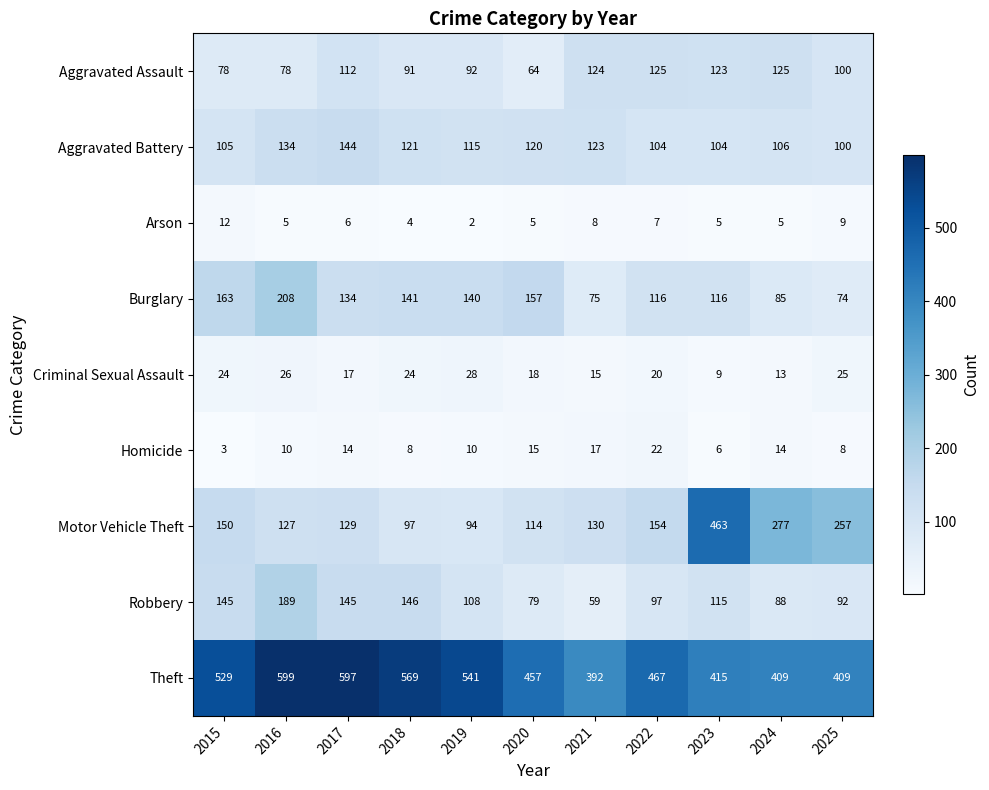

What is the greatest value displayed?

599